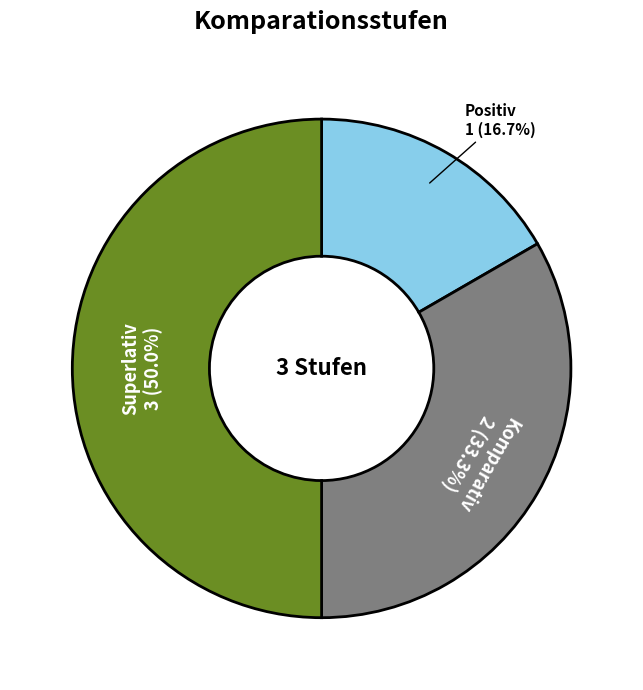

Count the number of slices in the pie.

3